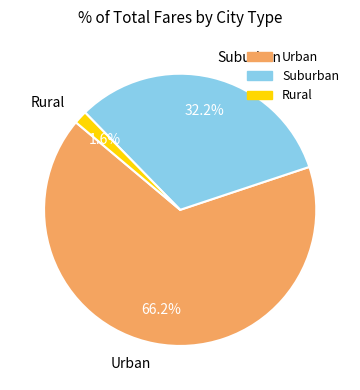

What percentage do Suburban and Urban together represent?

98.4%